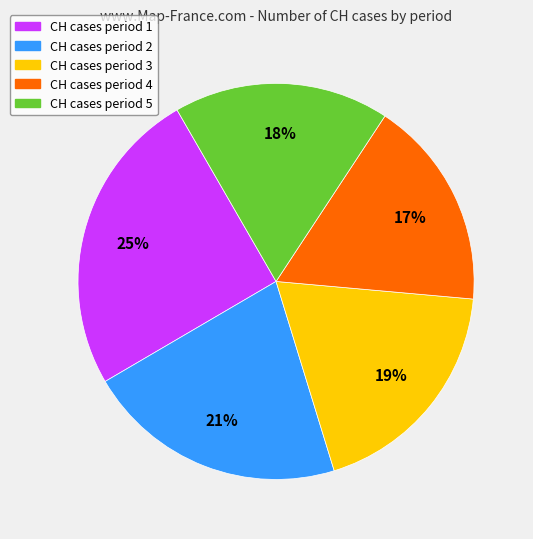

To the nearest percent, what is the difference between the largest and smallest slice percentages?

8%